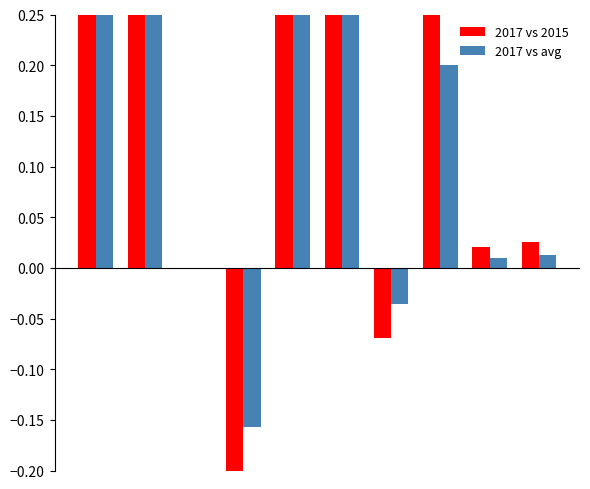

List the series in order of their peak value, lowest first.

2017 vs avg, 2017 vs 2015